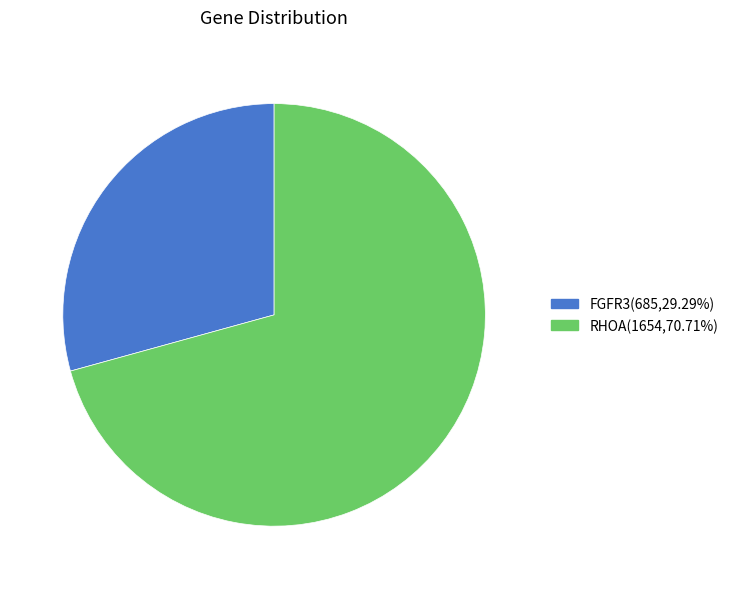

Approximately how many times larger is the value at FGFR3(685,29.29%) compared to RHOA(1654,70.71%)?

0.4